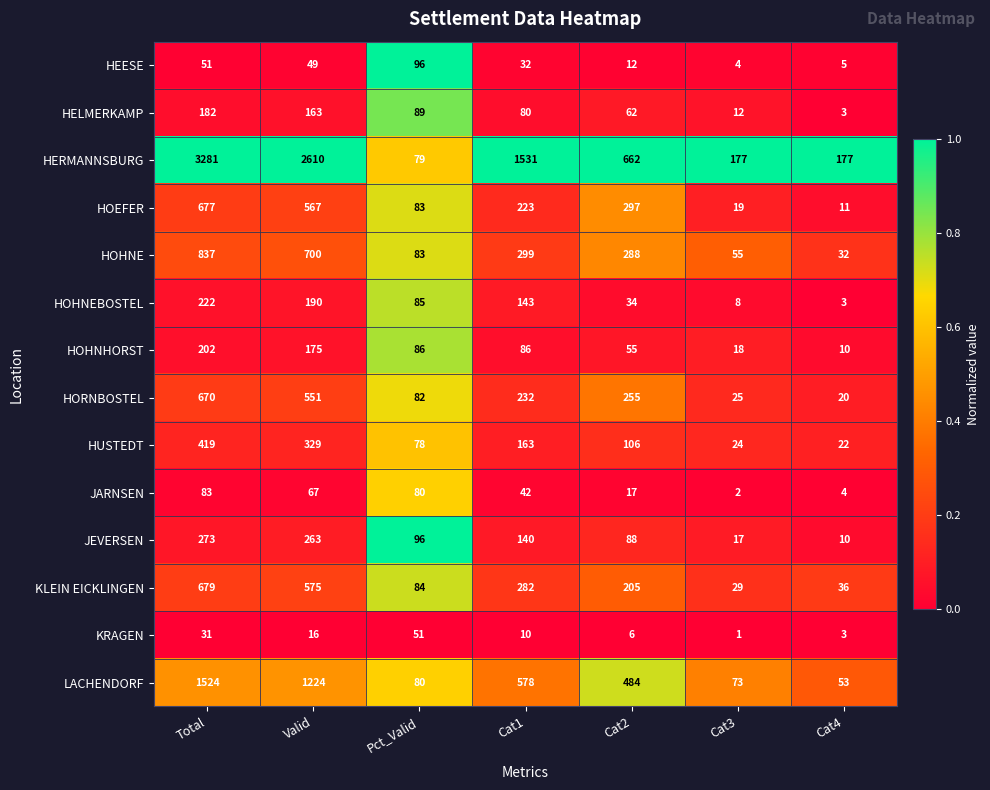

How many distinct data groups are displayed?

14